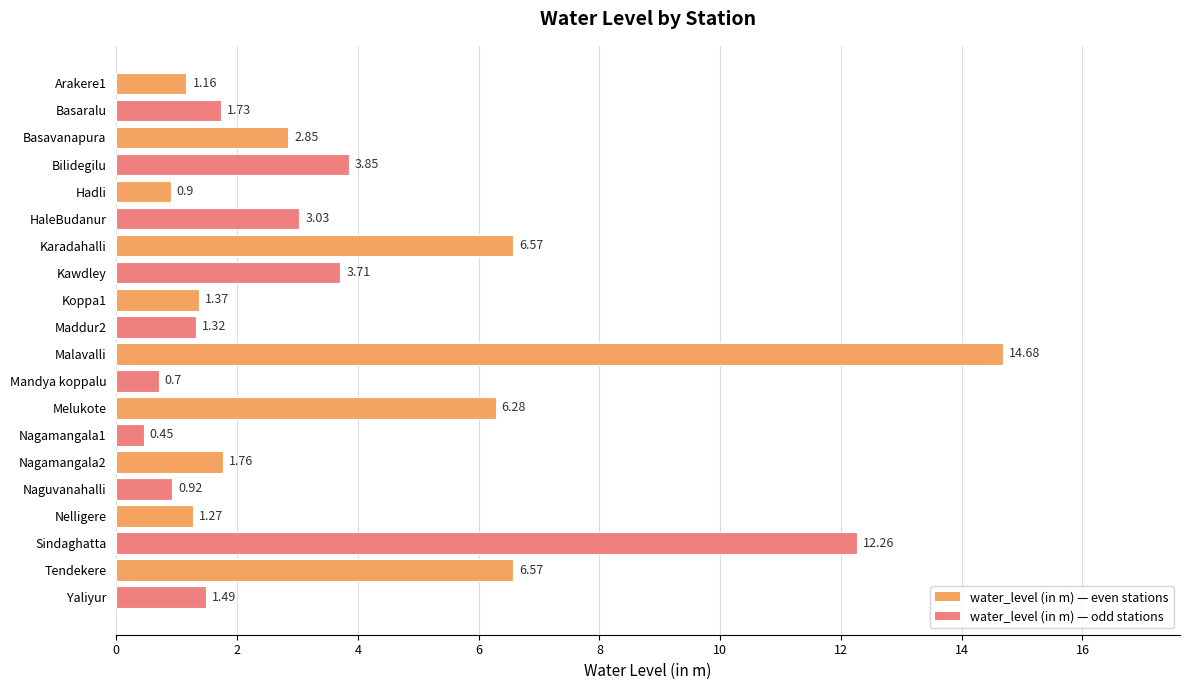

What is the label of the 17th bar from the top?

Nelligere